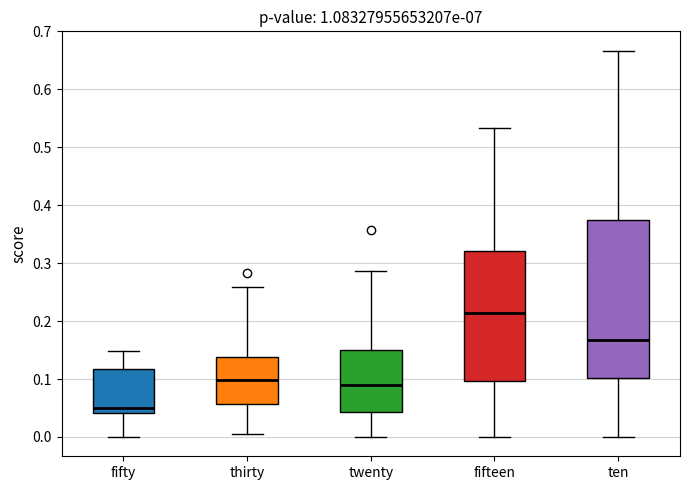

Which box is the tallest, from its lower edge to its upper edge?

ten